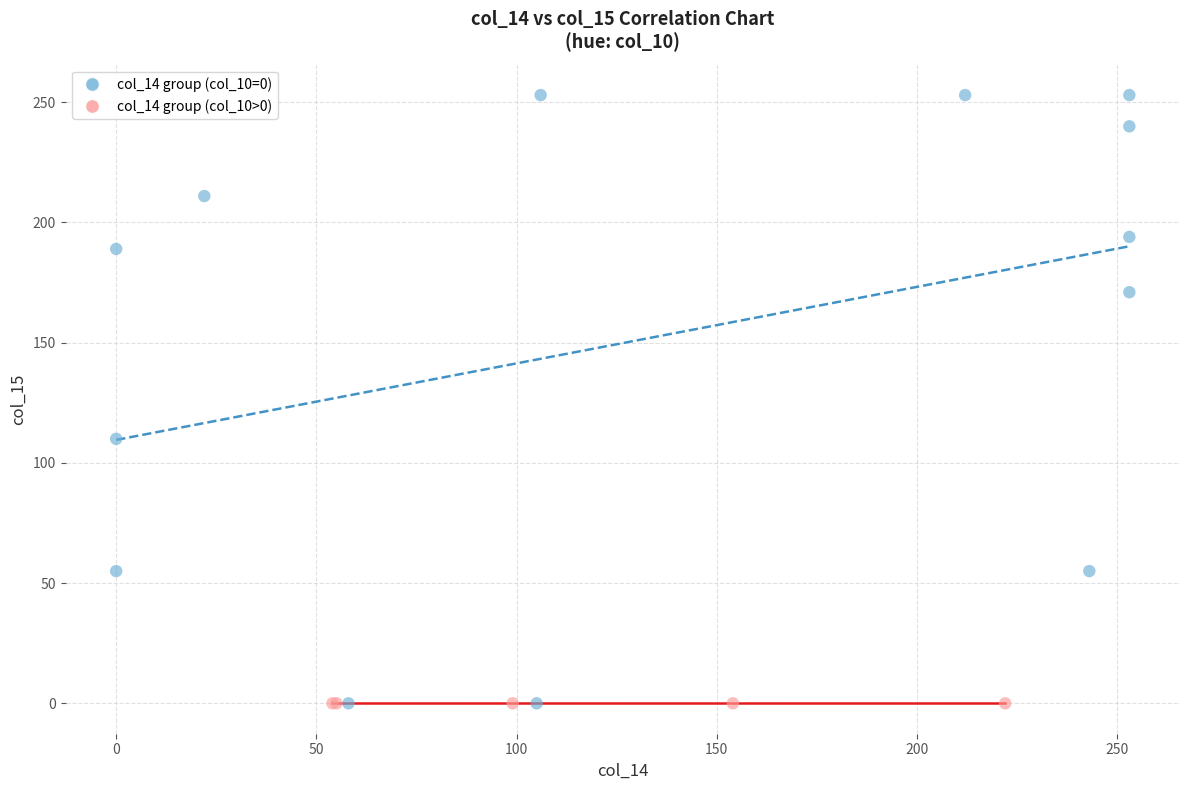

What are all the series names shown in the legend?

col_14 group (col_10=0), col_14 group (col_10>0)